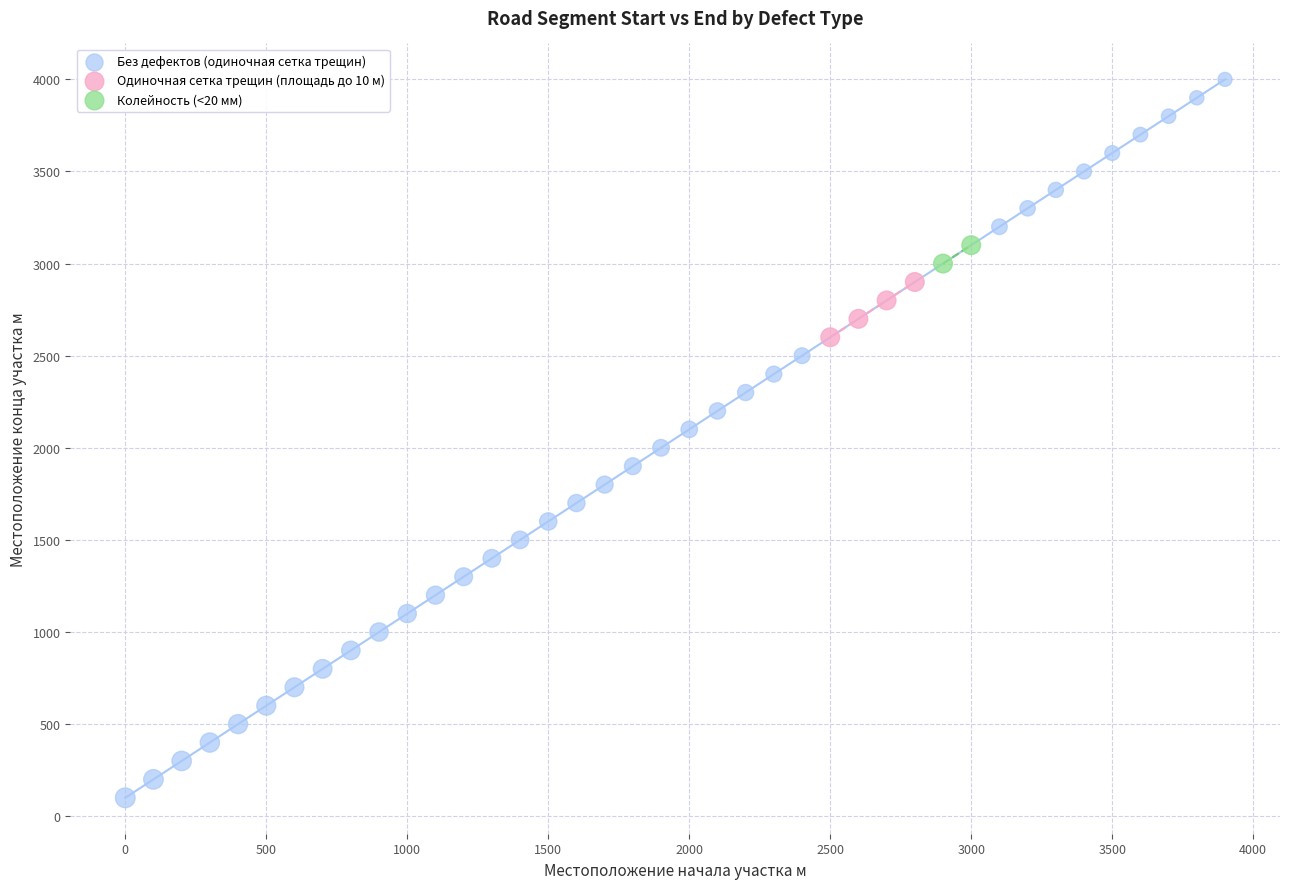

What are all the series names shown in the legend?

Без дефектов (одиночная сетка трещин), Одиночная сетка трещин (площадь до 10 м), Колейность (<20 мм)